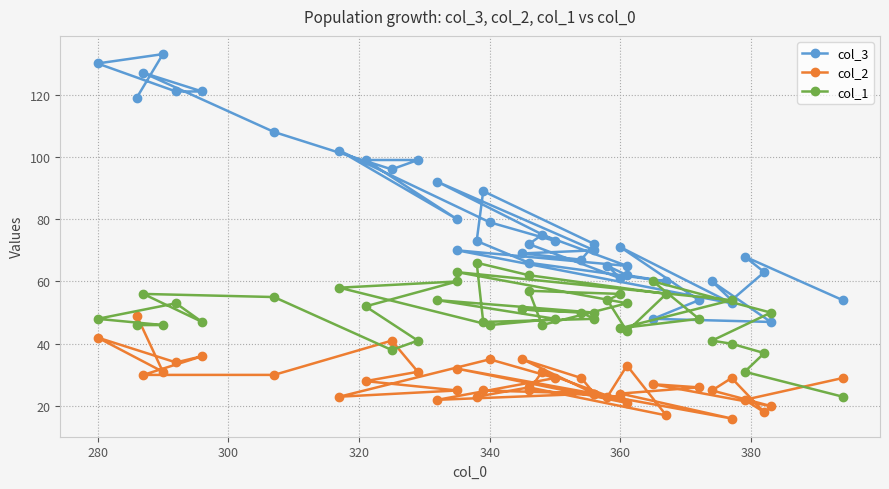

What is the sum of all col_1 values?

1980